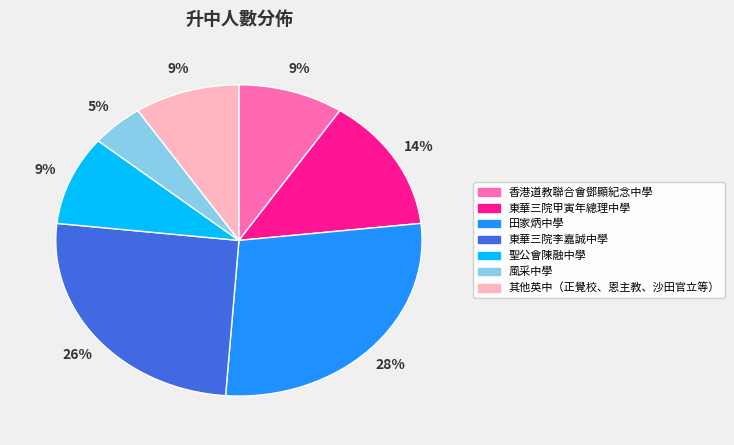

Do 東華三院甲寅年總理中學 and 田家炳中學 together represent more than half of the pie?

No